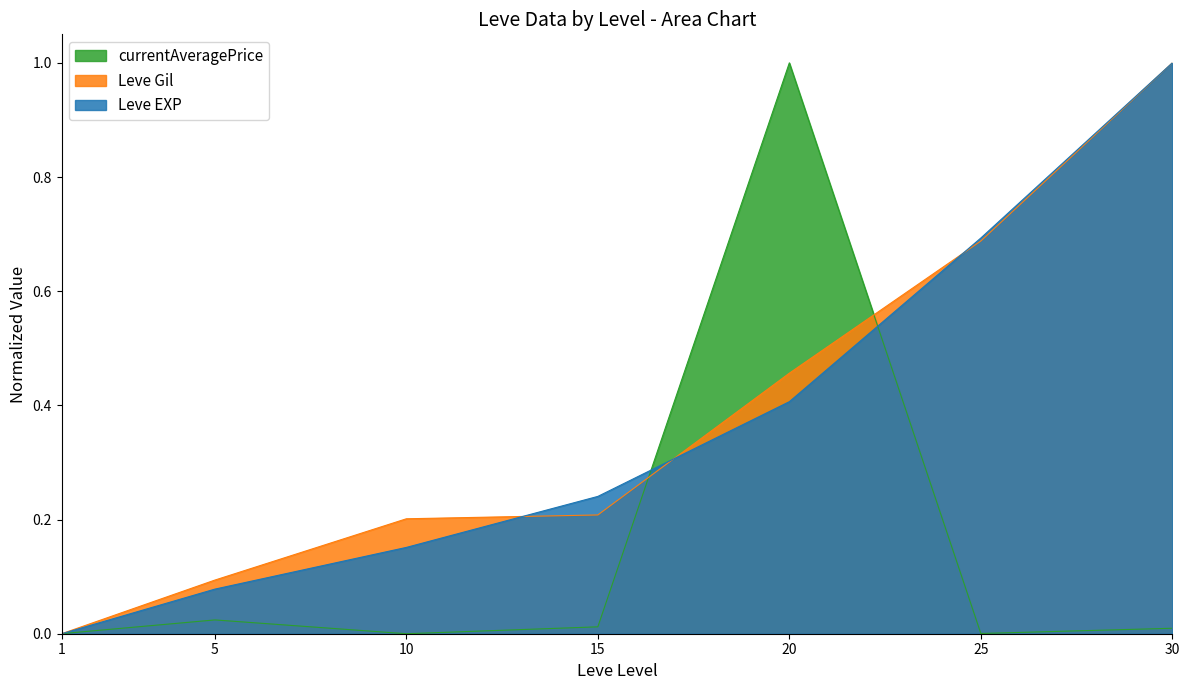

List the labels in order of currentAveragePrice value, smallest first.

10, 1, 25, 30, 15, 5, 20